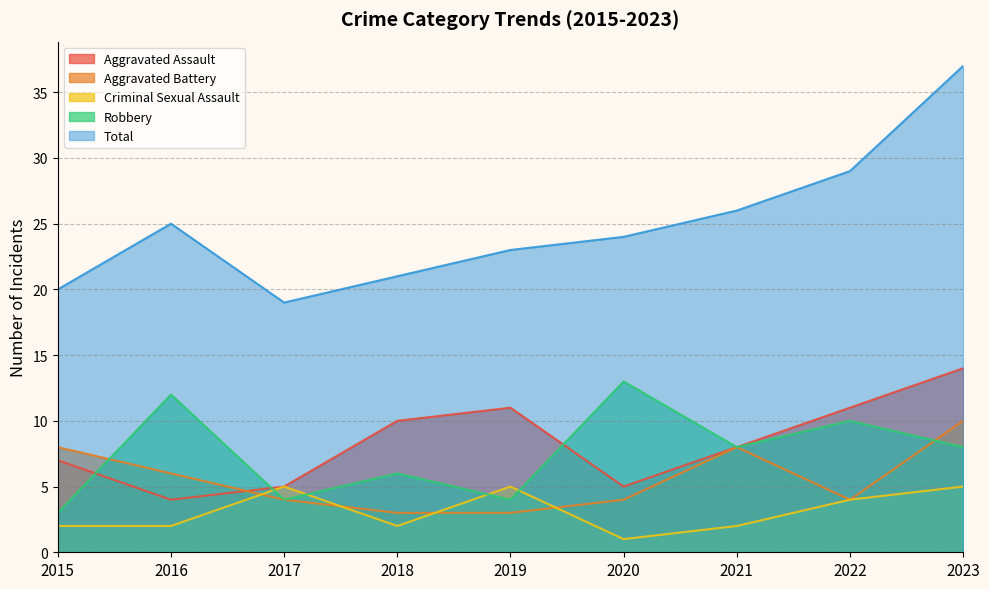

What is the total value across all series at 2016?

49